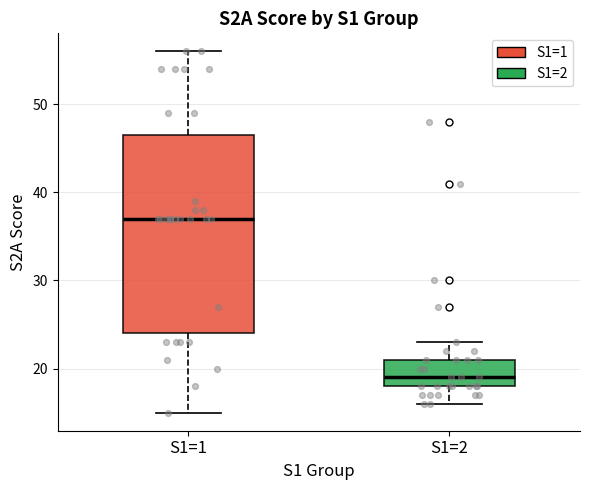

Reading left to right, read every box against the y-axis: the position of its median line, the range the box covers, and the ends of its whiskers. The values are not printed on the chart, so give them approximately, as read against the axis.

S1=1: median 37, box 24 to 47, whiskers 15 to 56
S1=2: median 19, box 18 to 21, whiskers 16 to 23